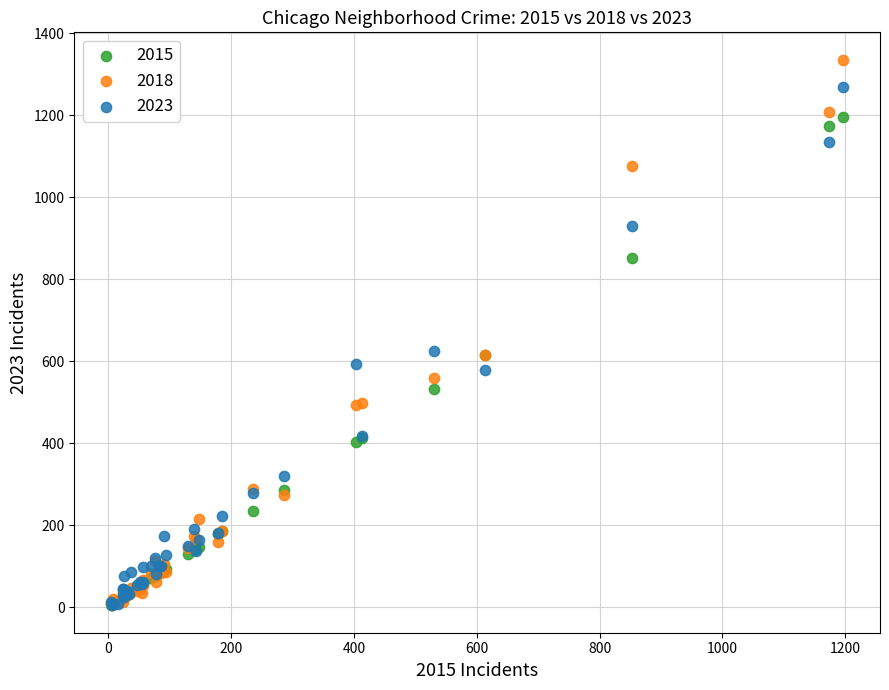

What are all the series names shown in the legend?

2015, 2018, 2023